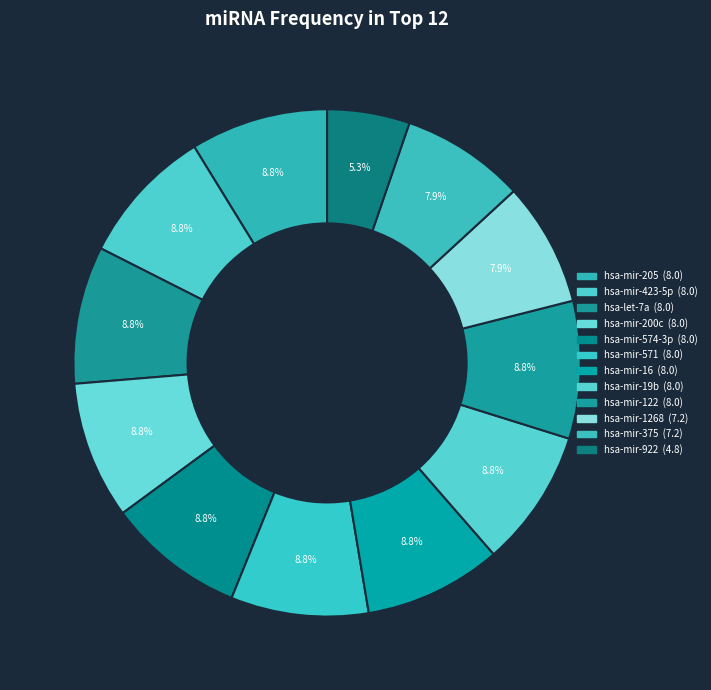

Does any single category account for the majority?

No